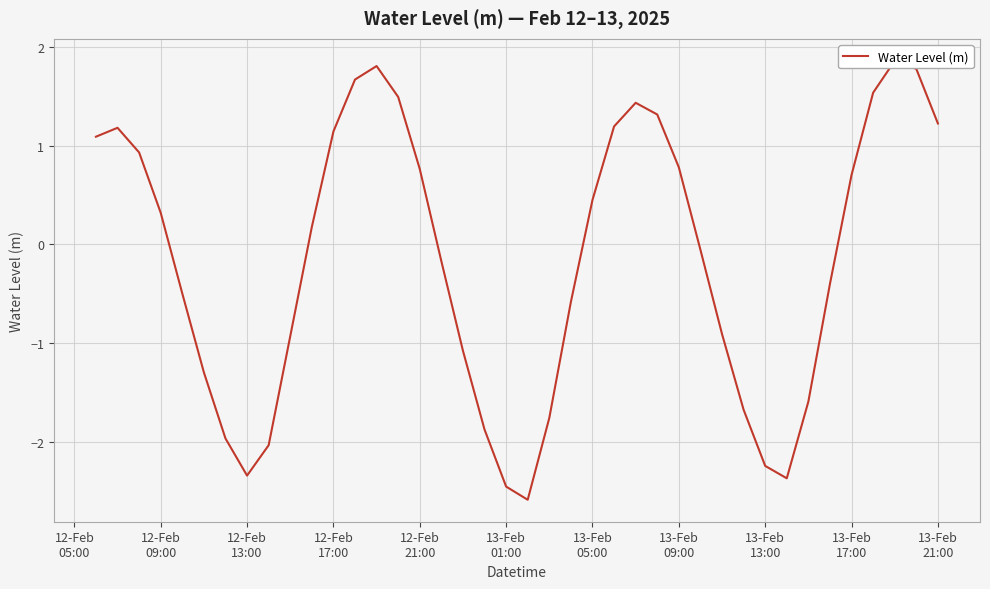

What is the value of the 13th point from the left?

1.7